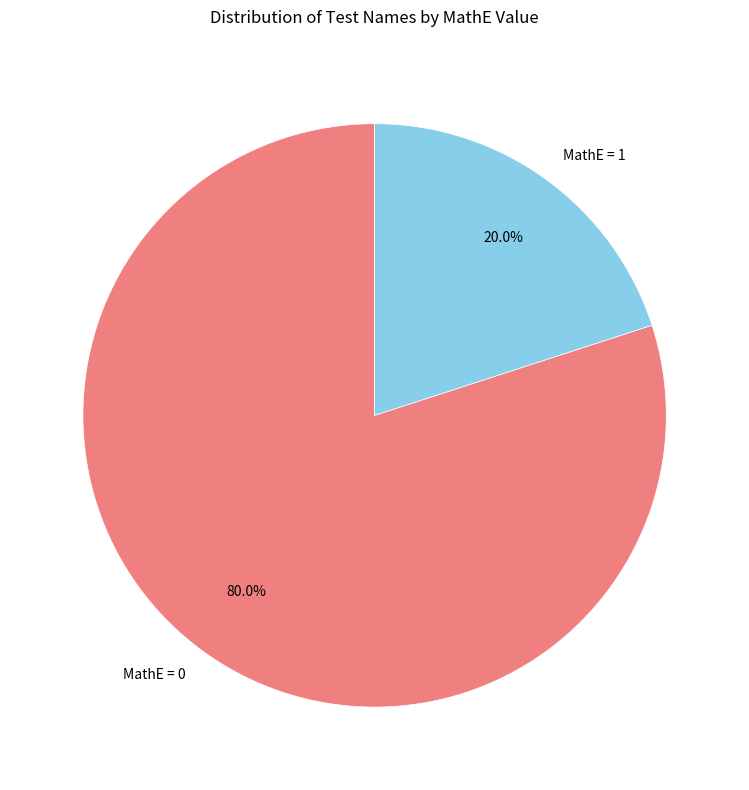

Count the number of slices in the pie.

2